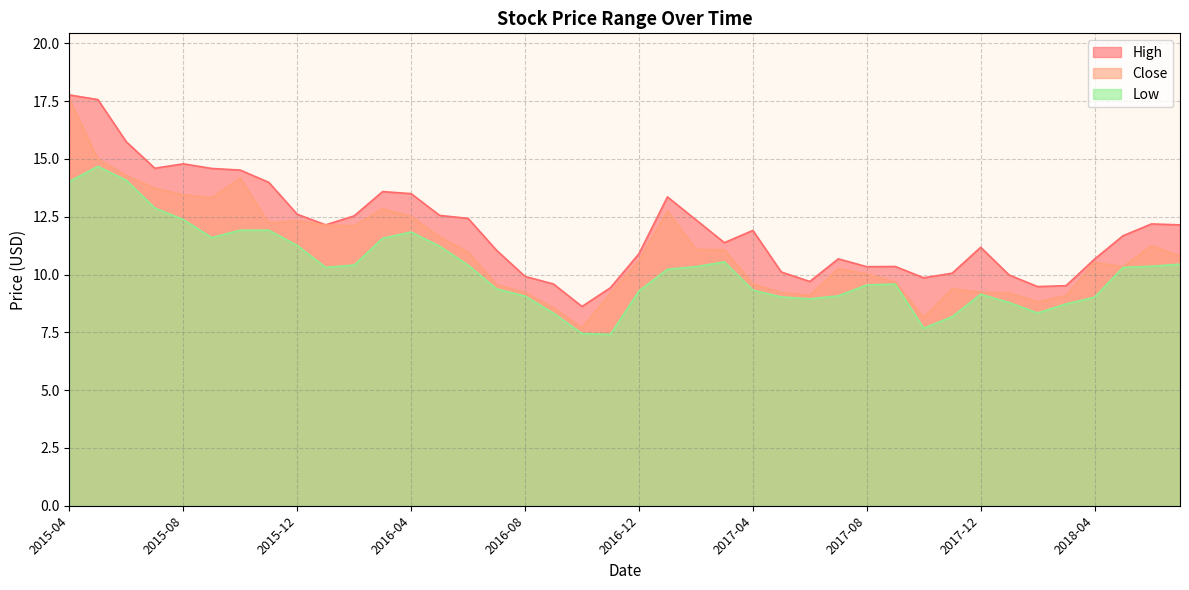

True or false: Low and High intersect in this chart.

False